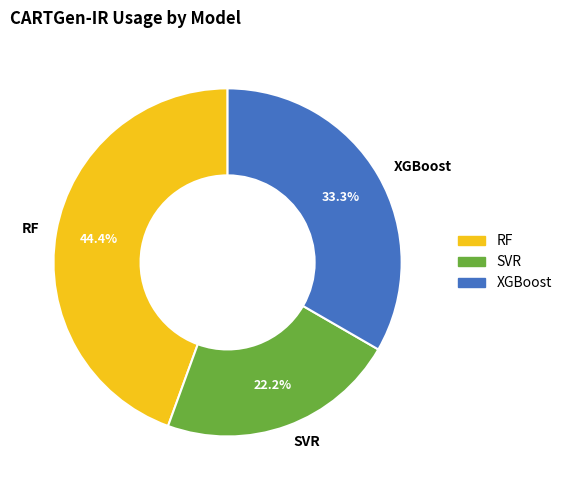

Is there any slice that represents more than half of the pie?

No